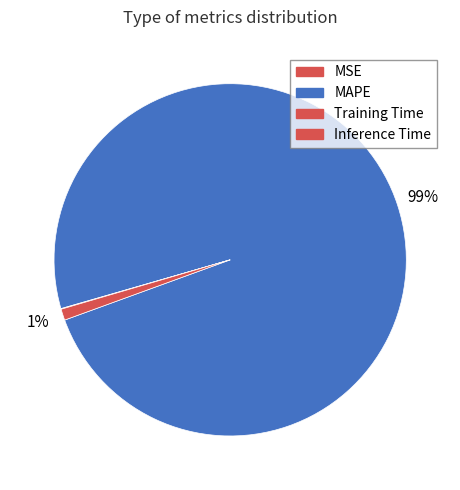

What is the smallest slice in the pie chart?

MSE